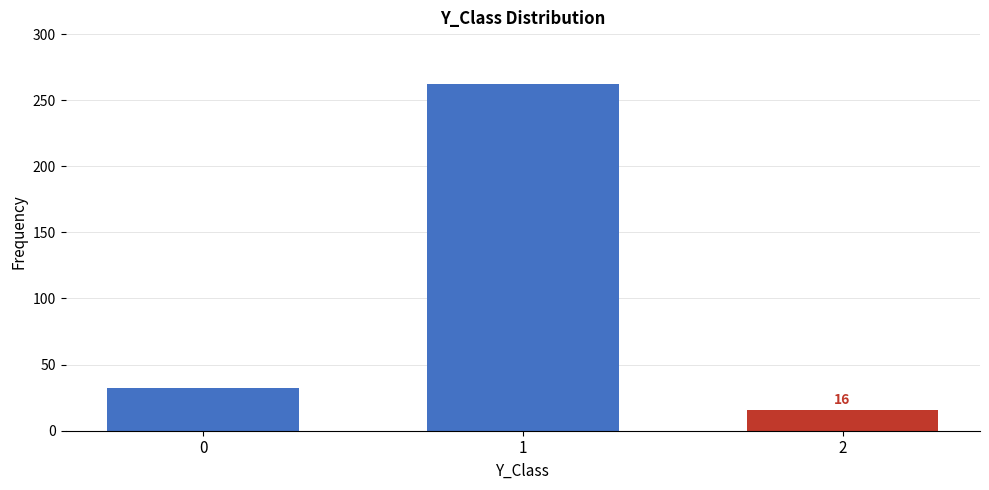

Reading left to right, list all the values displayed in this chart.

32	262	16